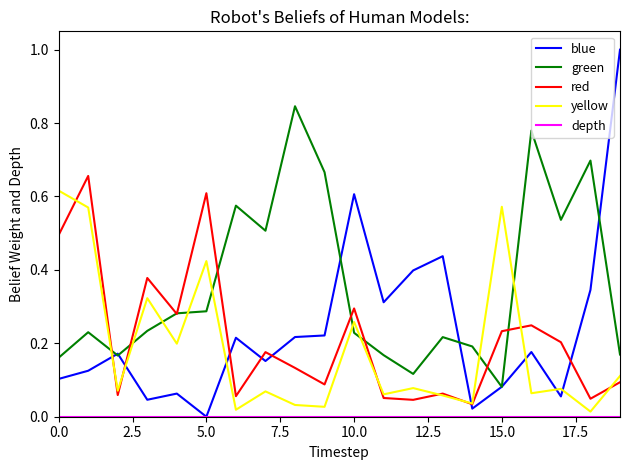

Which series has the widest spread of values?

blue